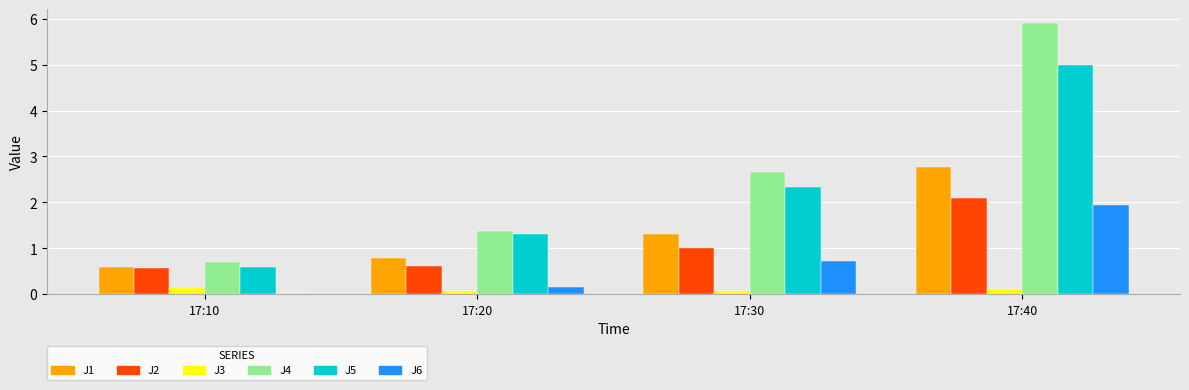

Is the value of J2 at 17:10 greater than the value of J5 at 17:20?

No